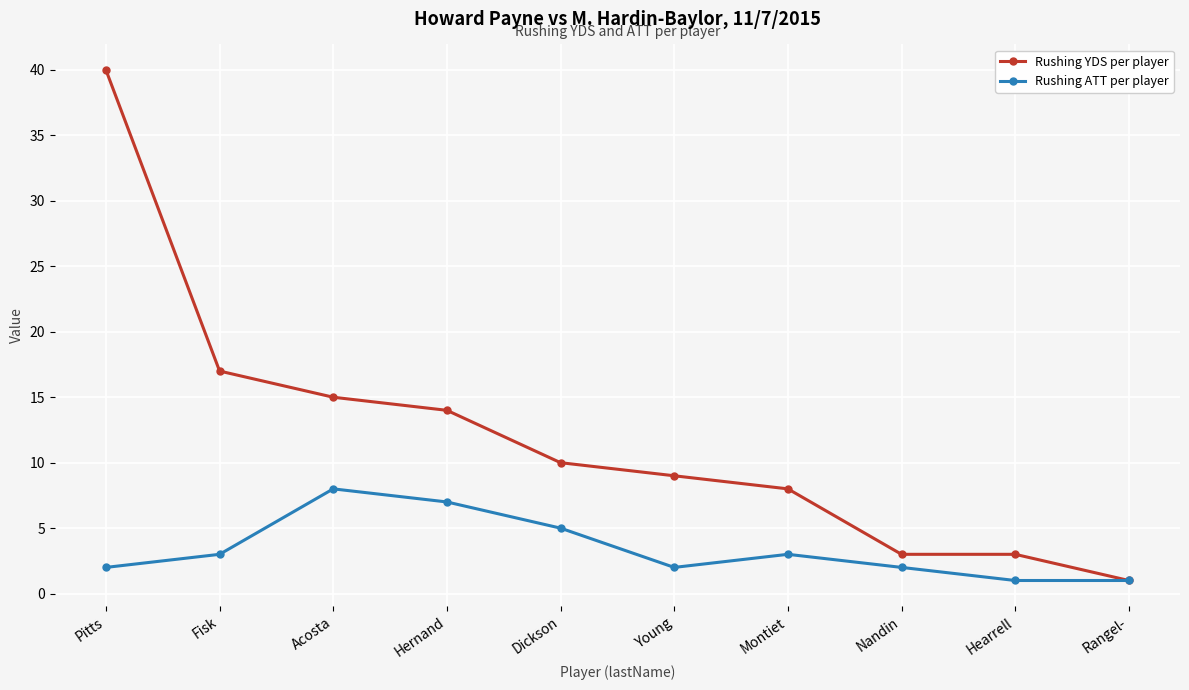

What is the minimum value shown in the chart?

1